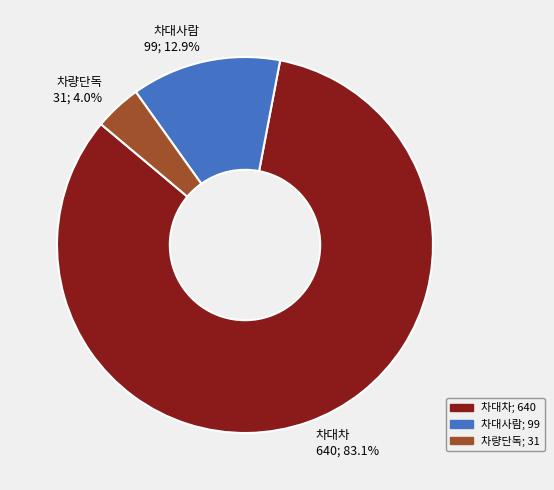

To the nearest percent, what percentage of the pie is 차량단독?

4%